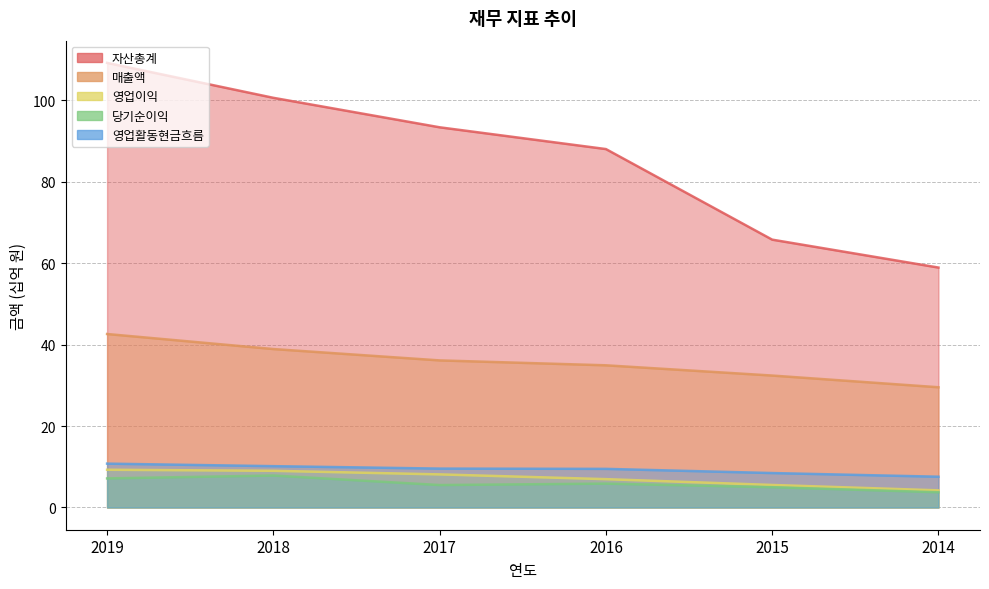

How many categories are shown in the chart?

6